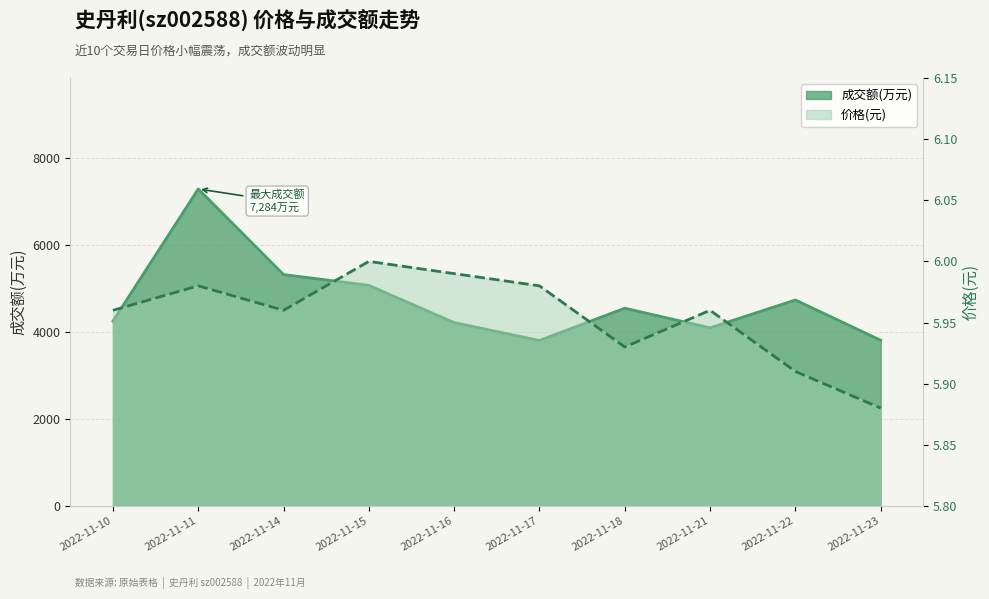

Reading left to right, what are all the values shown in this chart?

成交额(万元): 4247.0	7284.0	5317.0	5069.0	4213.0	3802.0	4544.0	4093.0	4733.0	3807.0
价格: 6.0	6.0	6.0	6.0	6.0	6.0	5.9	6.0	5.9	5.9